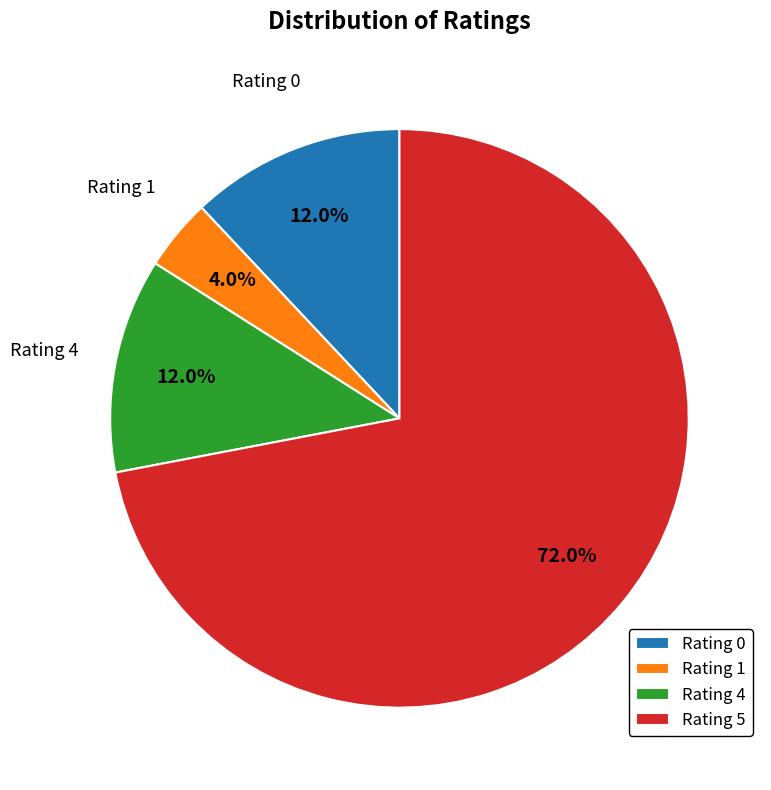

What percentage is NOT represented by Rating 1?

96.0%